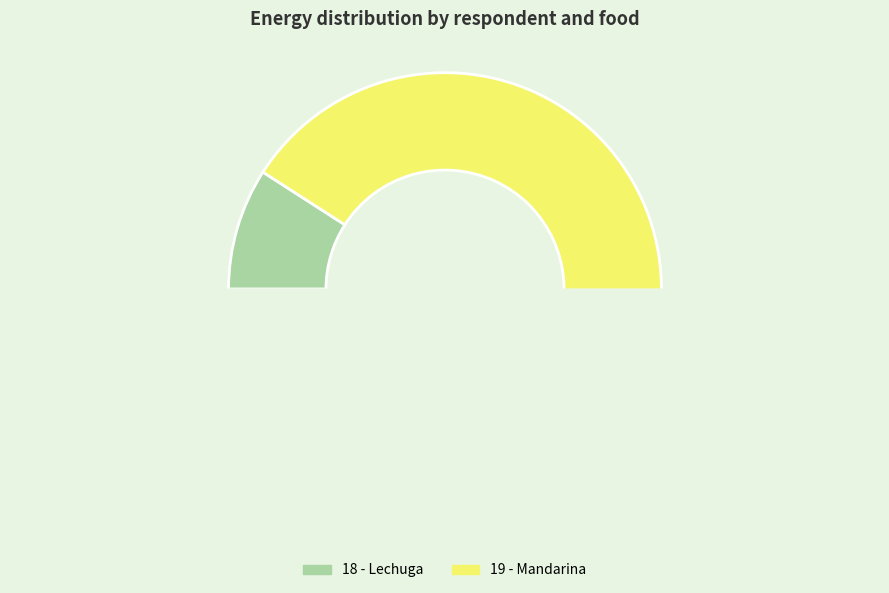

What is the majority slice?

19 - Mandarina